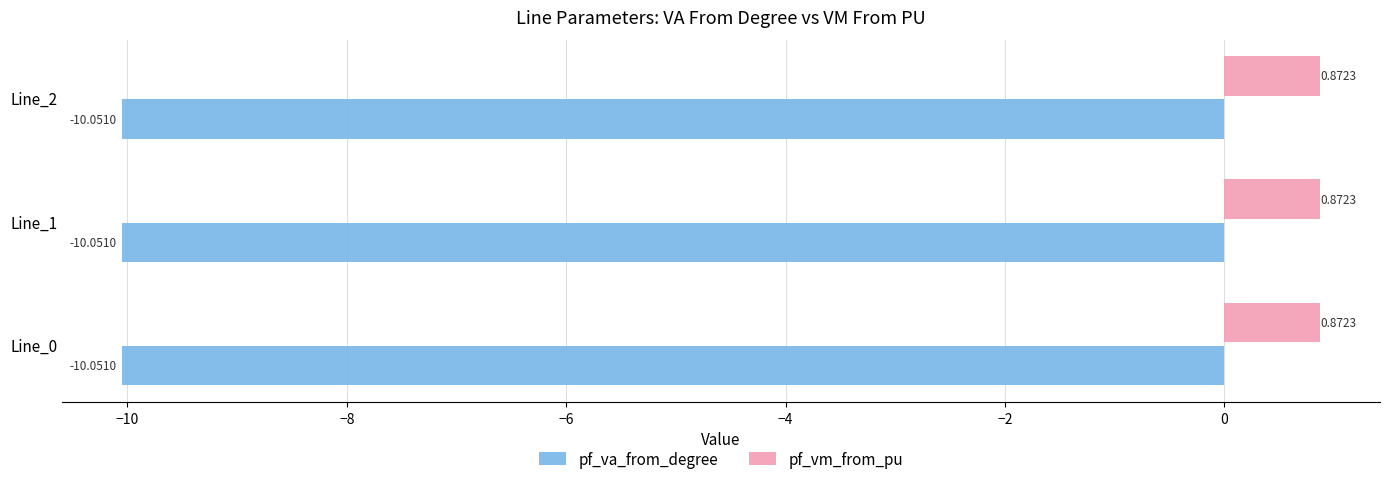

What is the difference between the highest and lowest values at Line_2?

10.9